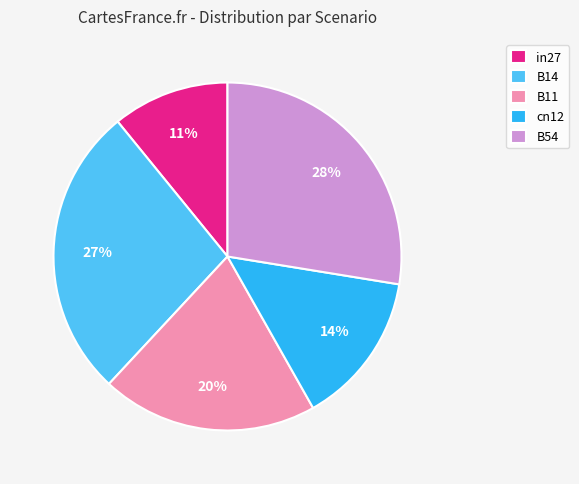

True or false: B14 accounts for 42% of the total.

False